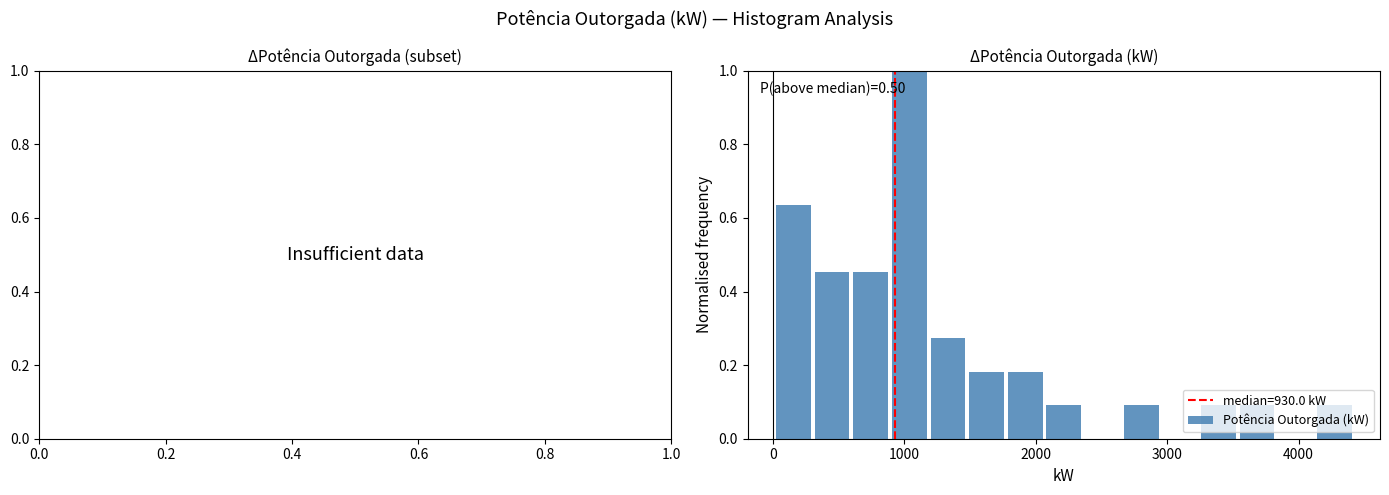

Read against the x-axis, roughly where is the centre of the tallest bar?

1000